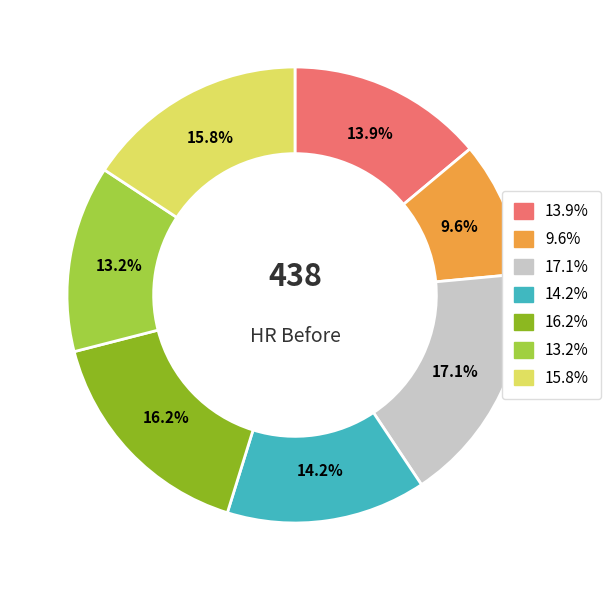

Is there any slice that represents more than half of the pie?

No